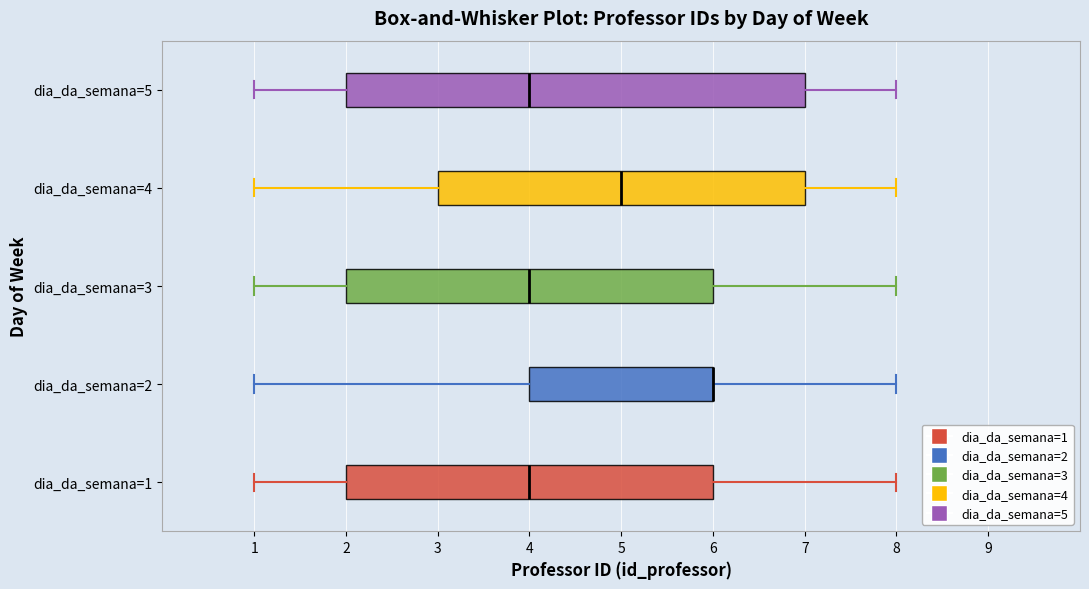

Reading bottom to top, transcribe this box plot: for each box, give where its median line is, the range the box spans, and where its two whiskers end, as read against the x-axis. The values are not printed on the chart, so give them approximately, as read against the axis.

dia_da_semana=1: median 4, box 2 to 6, whiskers 1 to 8
dia_da_semana=2: median 6 (drawn on the box's right edge), box 4 to 6, whiskers 1 to 8
dia_da_semana=3: median 4, box 2 to 6, whiskers 1 to 8
dia_da_semana=4: median 5, box 3 to 7, whiskers 1 to 8
dia_da_semana=5: median 4, box 2 to 7, whiskers 1 to 8